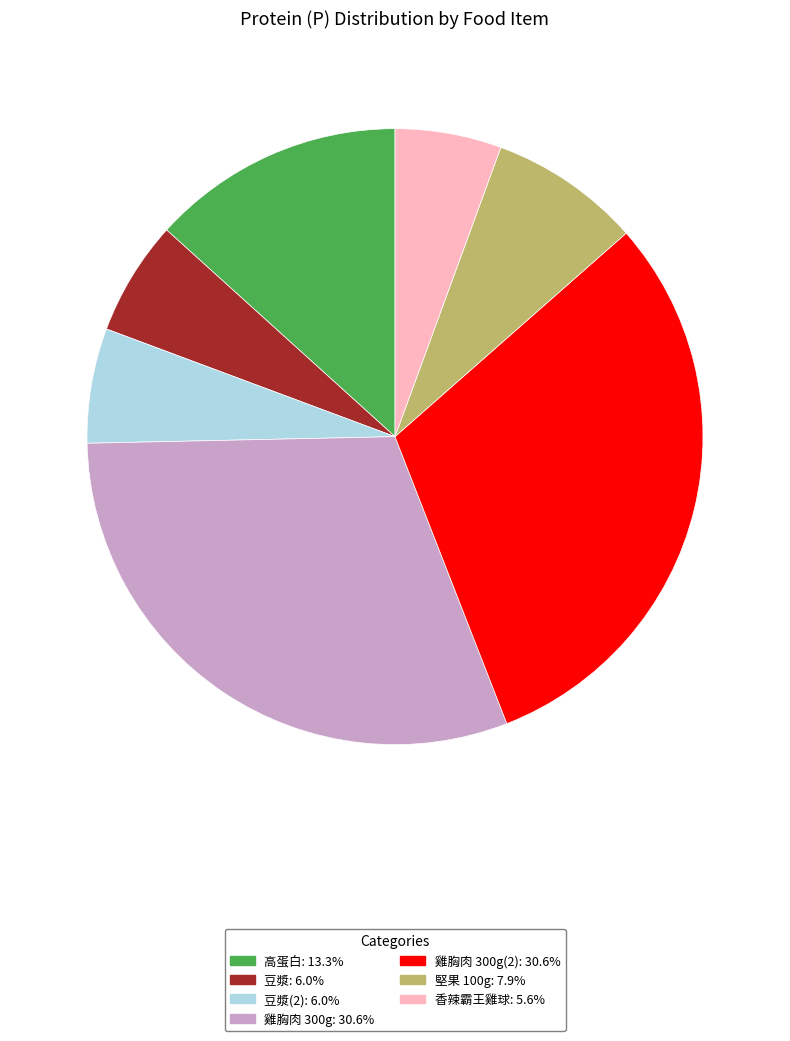

Does any single category account for the majority?

No